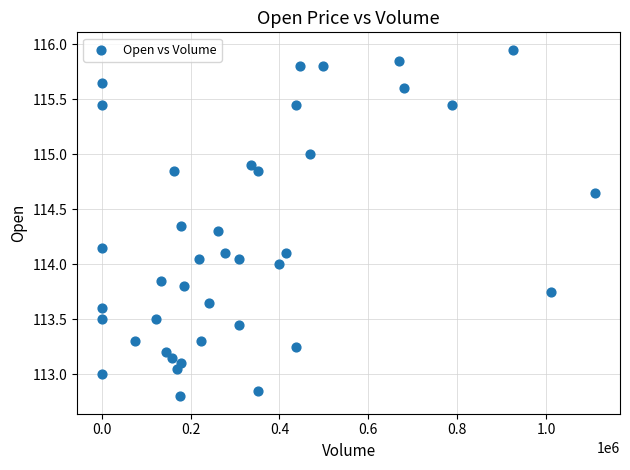

What is the range of X values (max minus min)?

1111123.0